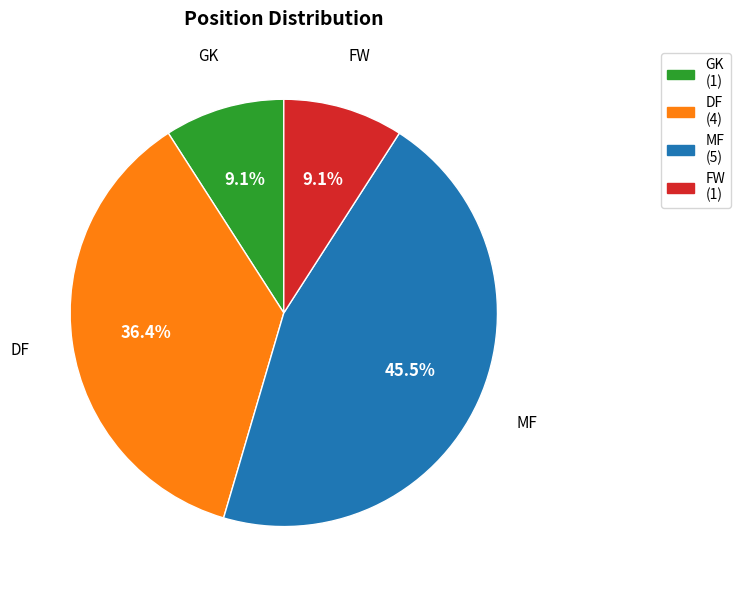

Which has a higher value, MF or DF?

MF